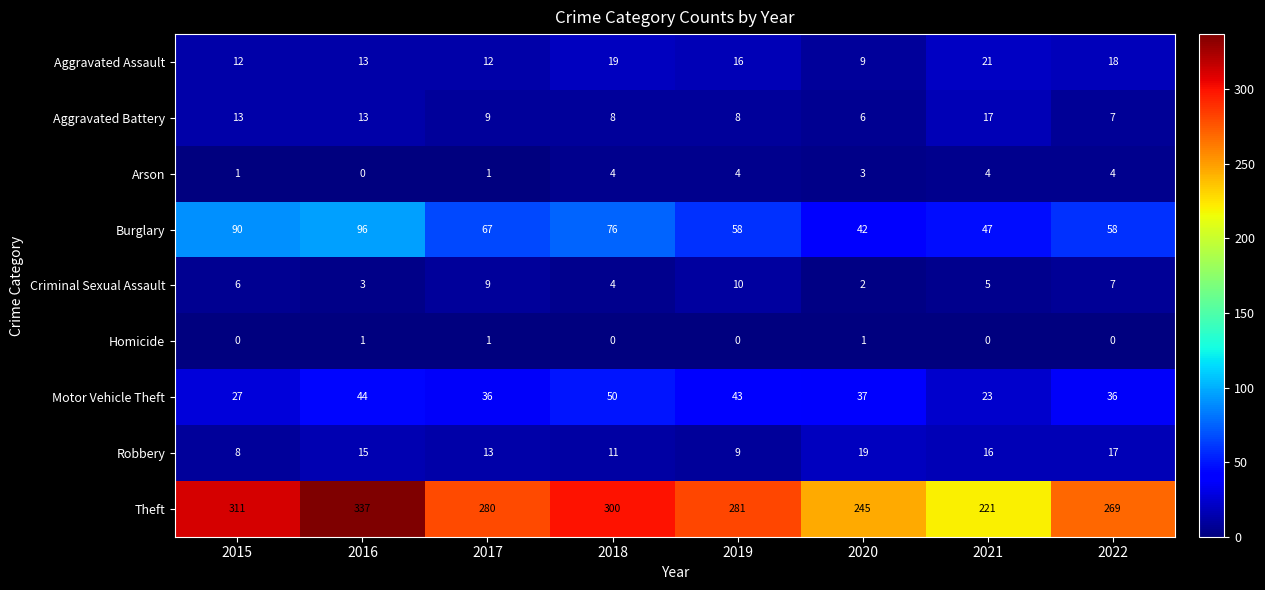

Rank the series by their maximum value, from highest to lowest.

Theft, Burglary, Motor Vehicle Theft, Aggravated Assault, Robbery, Aggravated Battery, Criminal Sexual Assault, Arson, Homicide